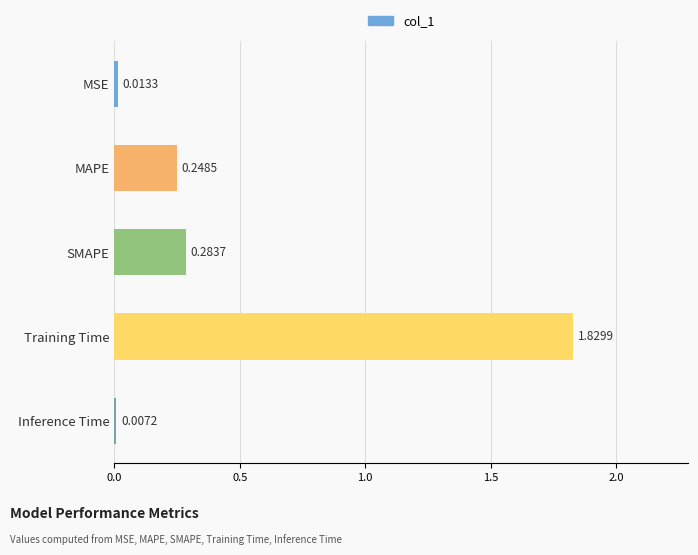

At which category does the chart reach its peak across all series?

Training Time